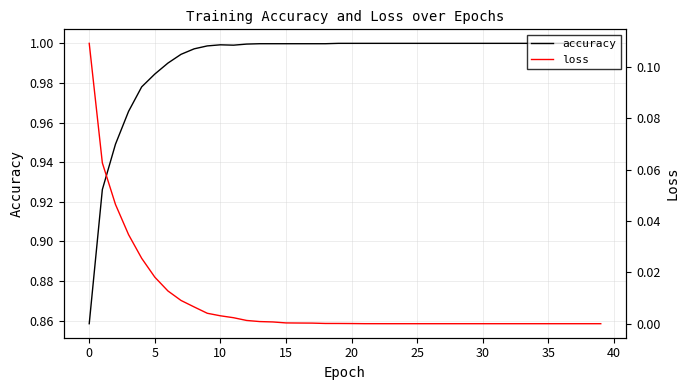

Reading left to right, list all the values displayed in this chart.

accuracy: 0.9	0.9	0.9	1.0	1.0	1.0	1.0	1.0	1.0	1.0	1.0	1.0	1.0	1.0	1.0	1.0	1.0	1.0	1.0	1.0	1.0	1.0	1.0	1.0	1.0	1.0	1.0	1.0	1.0	1.0	1.0	1.0	1.0	1.0	1.0	1.0	1.0	1.0	1.0	1.0
loss: 0.1	0.1	0.0	0.0	0.0	0.0	0.0	0.0	0.0	0.0	0.0	0.0	0.0	0.0	0.0	0.0	0.0	0.0	0.0	0.0	0.0	0.0	0.0	0.0	0.0	0.0	0.0	0.0	0.0	0.0	0.0	0.0	0.0	0.0	0.0	0.0	0.0	0.0	0.0	0.0